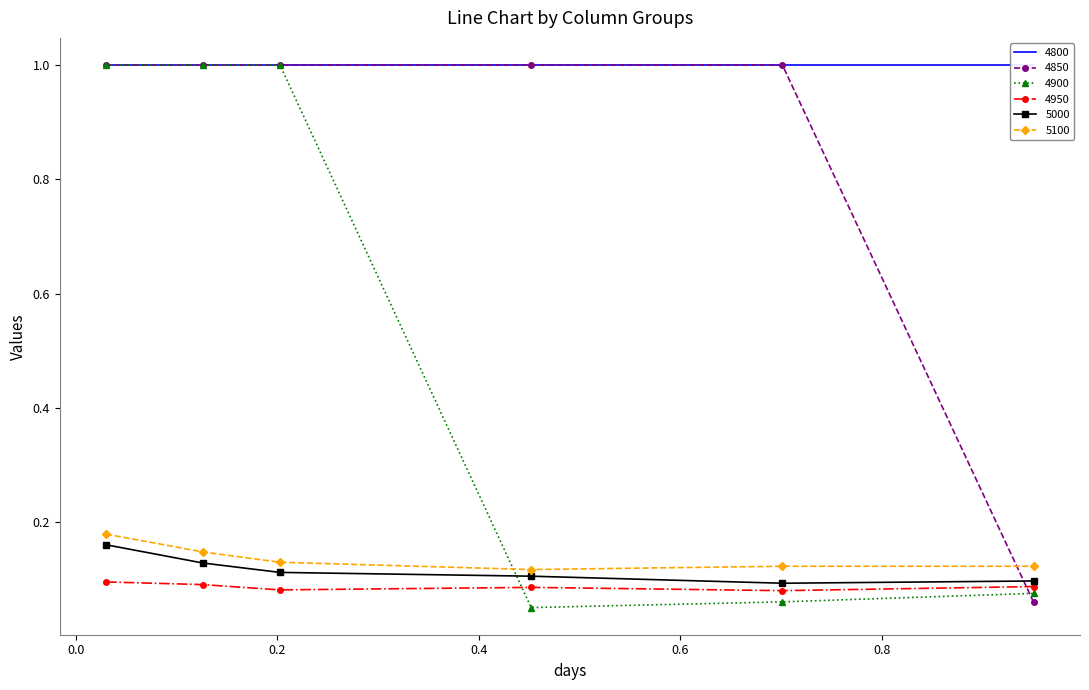

Which label corresponds to the largest value in the chart?

0.03013698630136986